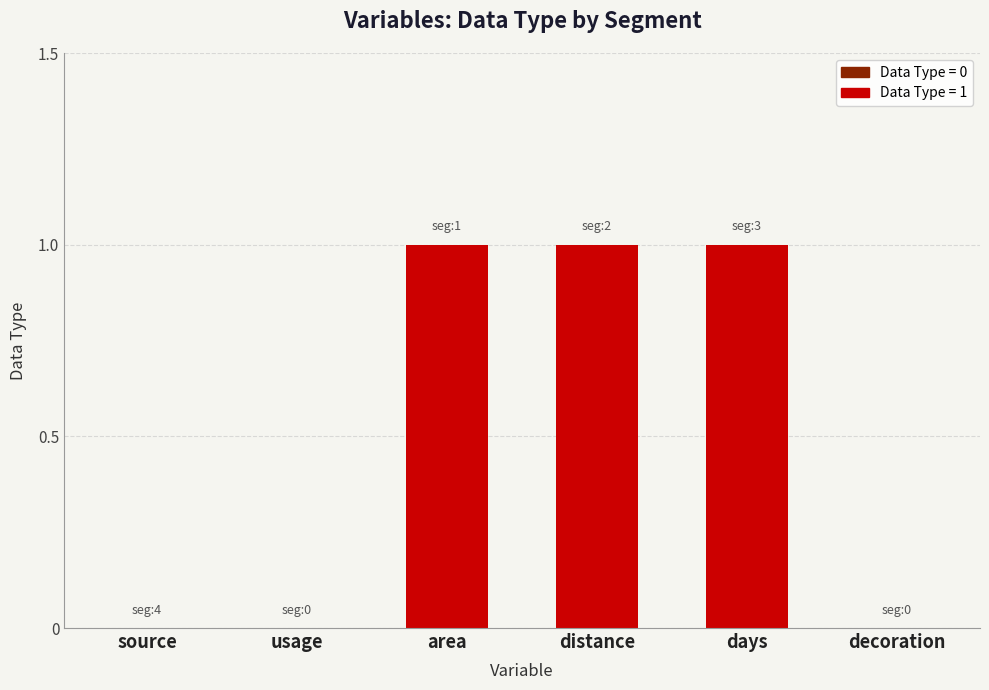

What is the change in value from usage to days?

+1